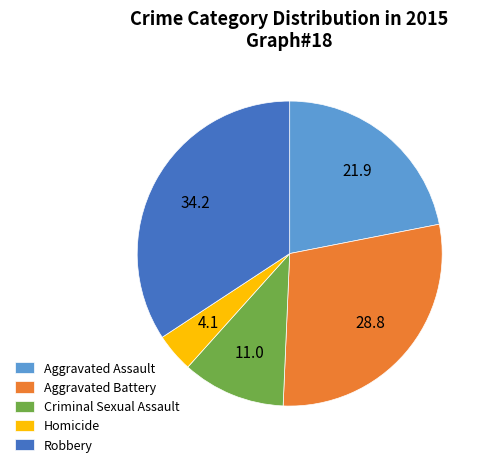

Which slice is the largest?

Robbery